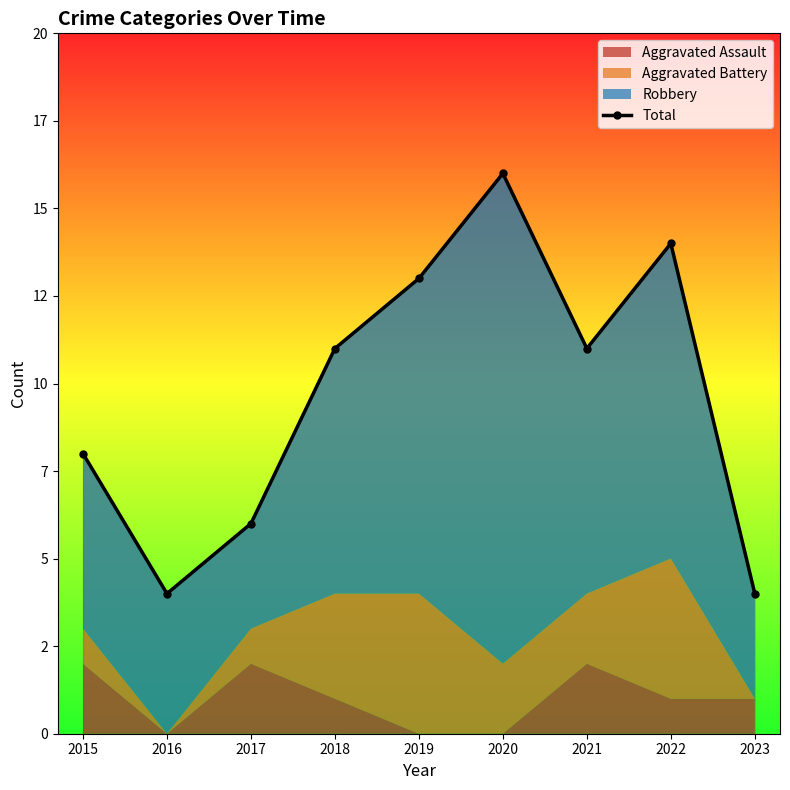

Reading left to right, list all the values displayed in this chart.

2015=8	2016=4	2017=6	2018=11	2019=13	2020=16	2021=11	2022=14	2023=4